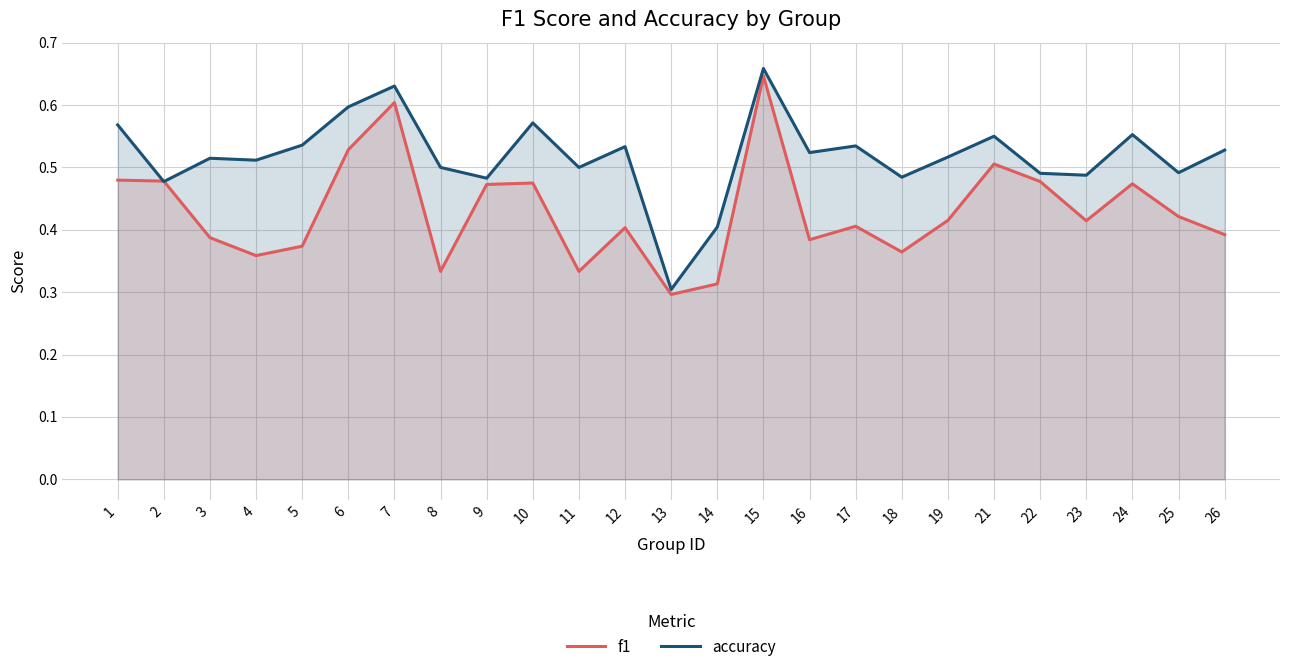

True or false: accuracy has a value of 0.5 at 26.

True